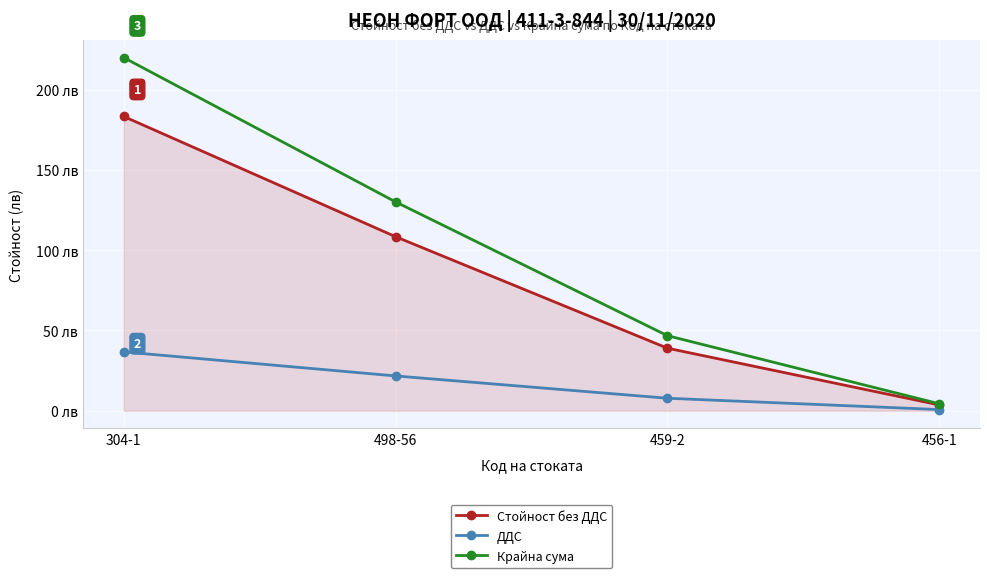

Does the chart have visible grid lines?

Yes